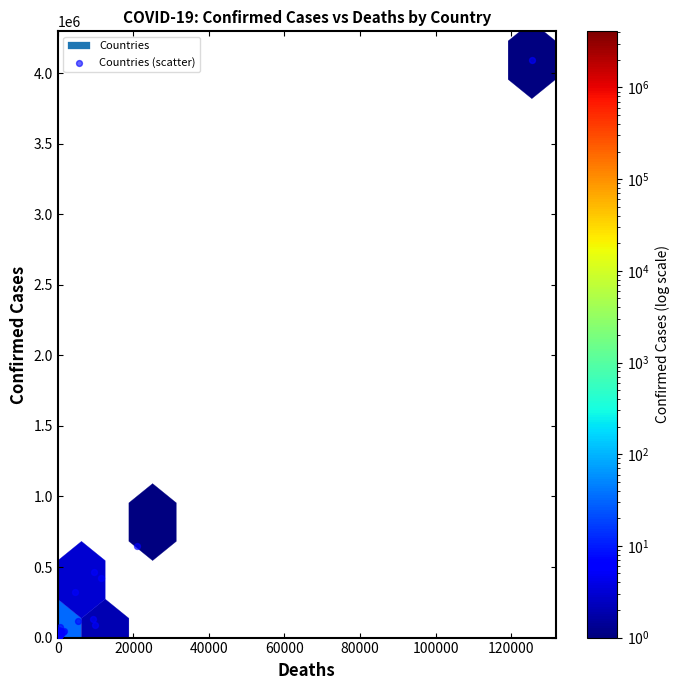

What Y value in the scatter plot is closest to 2045948?

650055